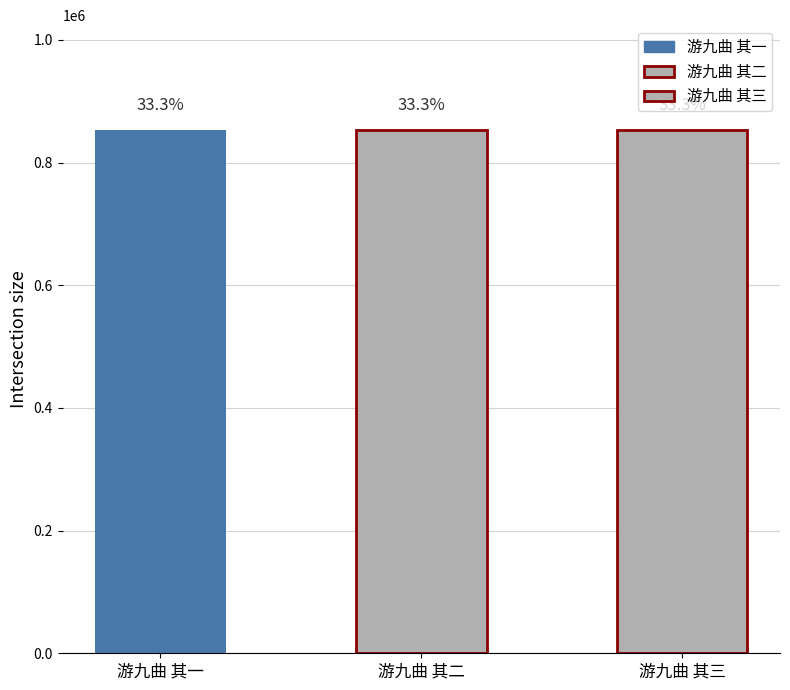

Which label corresponds to the largest value in the chart?

游九曲 其三